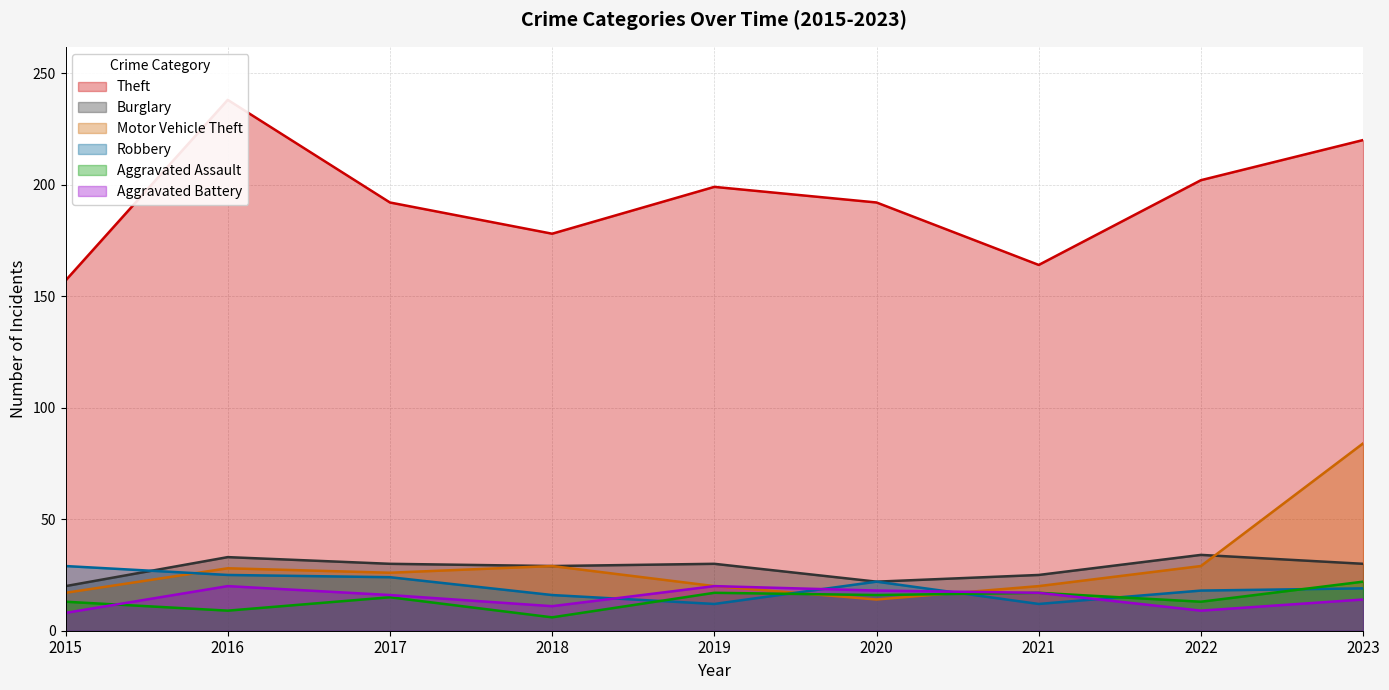

Which series has the widest spread of values?

Theft